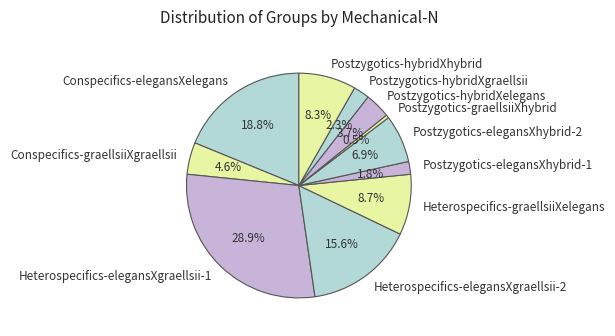

How much of the chart is everything except Conspecifics-graellsiiXgraellsii?

95.4%